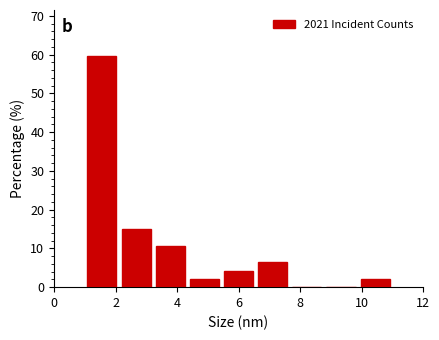

What is the height of the bar covering 2.2 to 3.2 on the x-axis? Neither the bar edges nor the heights are printed on the chart, so give them approximately, as read against the axes.

15